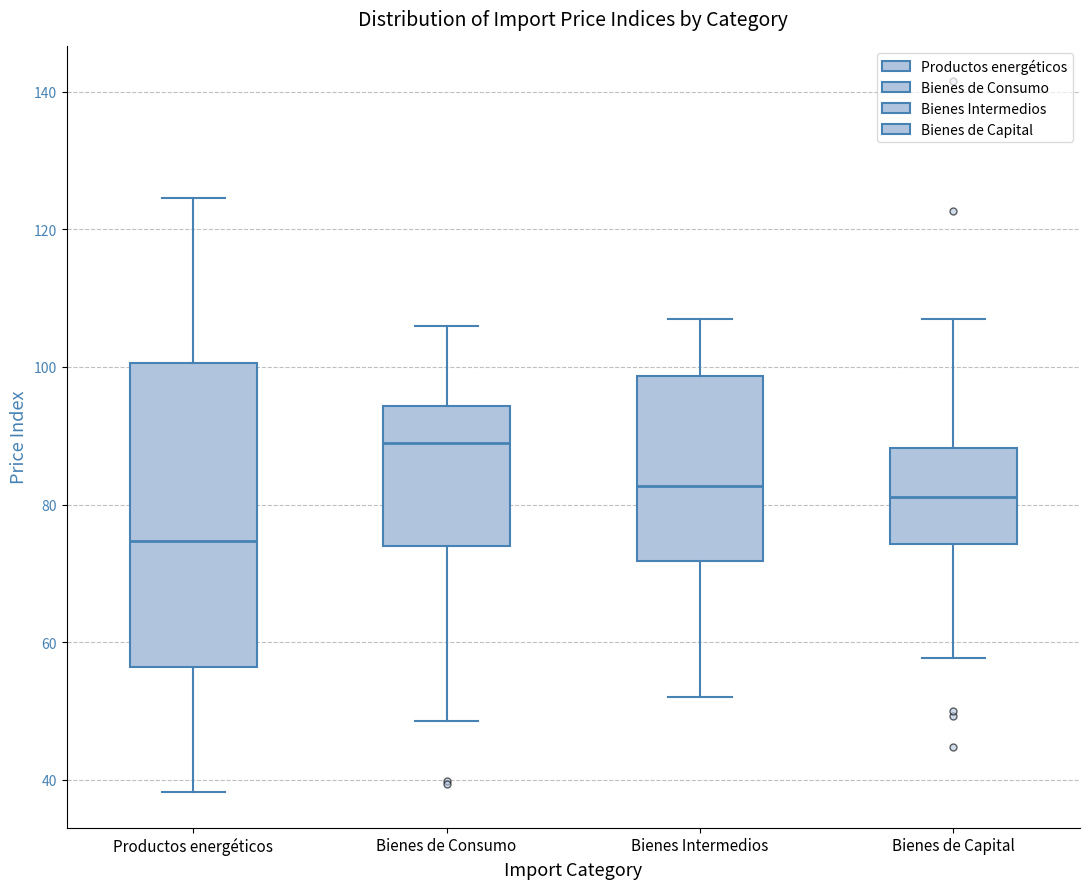

Where does the lower whisker of the box for Productos energéticos end on the y-axis? The values are not printed on the chart, so give them approximately, as read against the axis.

38